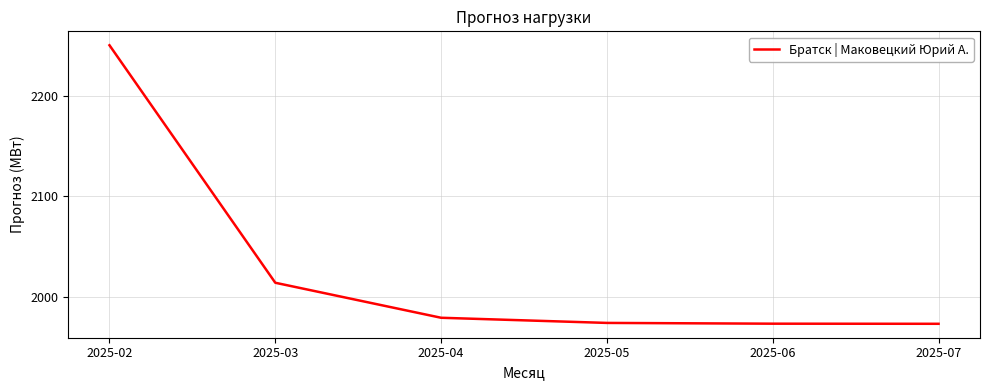

Approximately how many times larger is the value at 2025-04 compared to 2025-03?

1.0